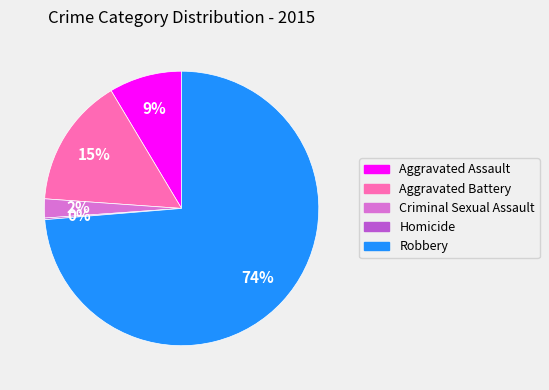

To the nearest percent, what is the average slice percentage?

20%